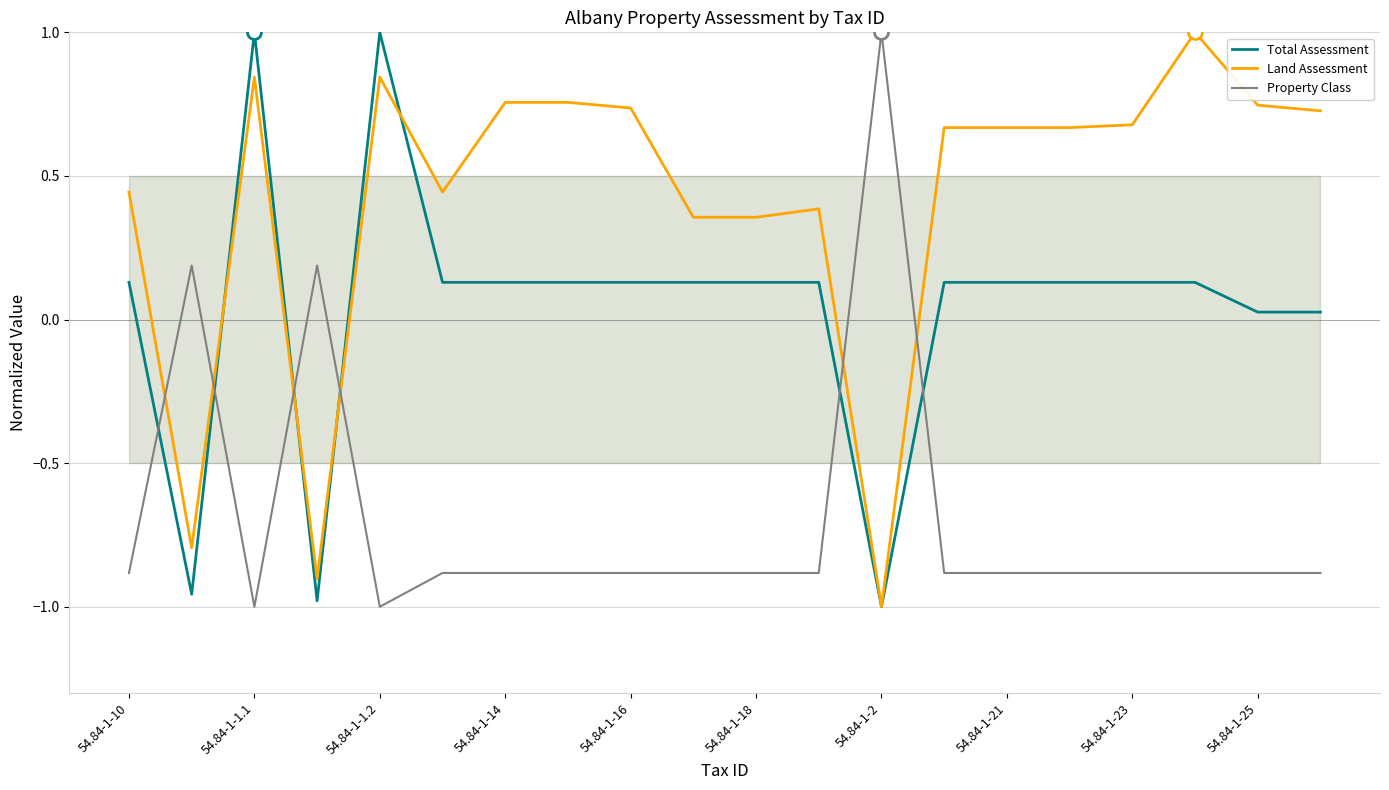

True or false: Property Class has a value of -0.4 at 54.84-1-16.

False